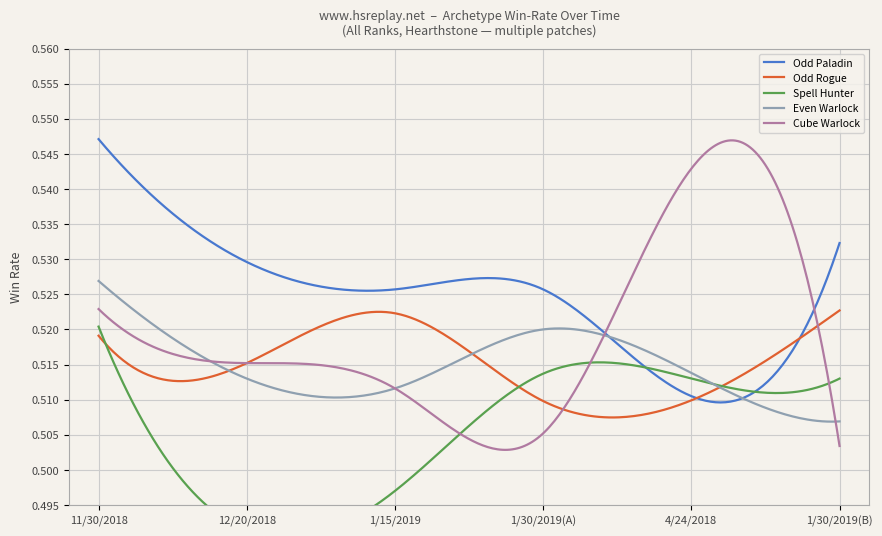

How many intersections are there between Even Warlock and Odd Rogue?

3